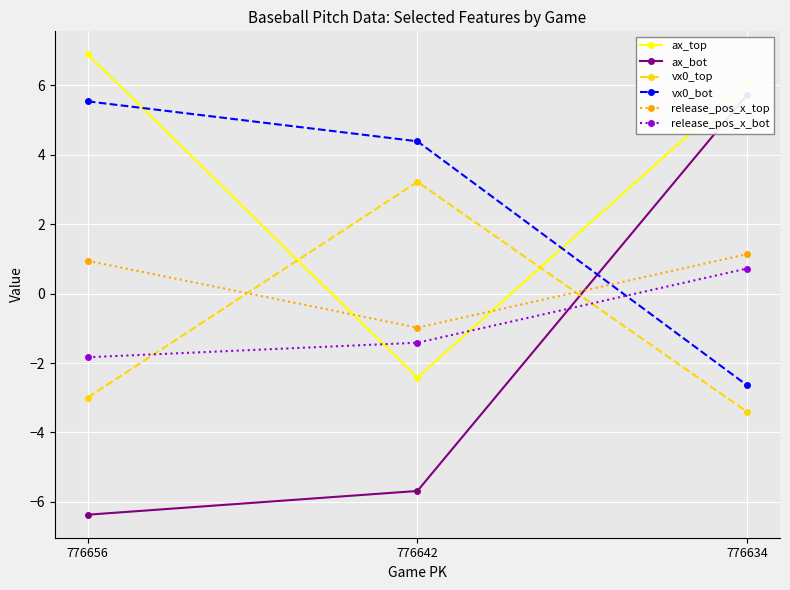

Rank the categories by vx0_top value from highest to lowest.

776642, 776656, 776634